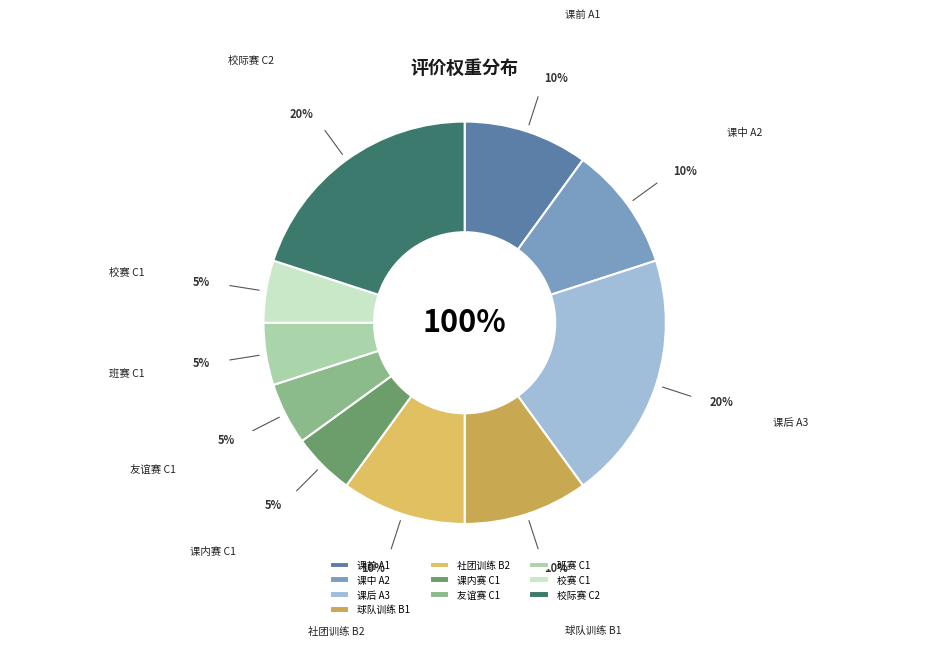

What percentage is NOT represented by 课前 A1?

90.0%